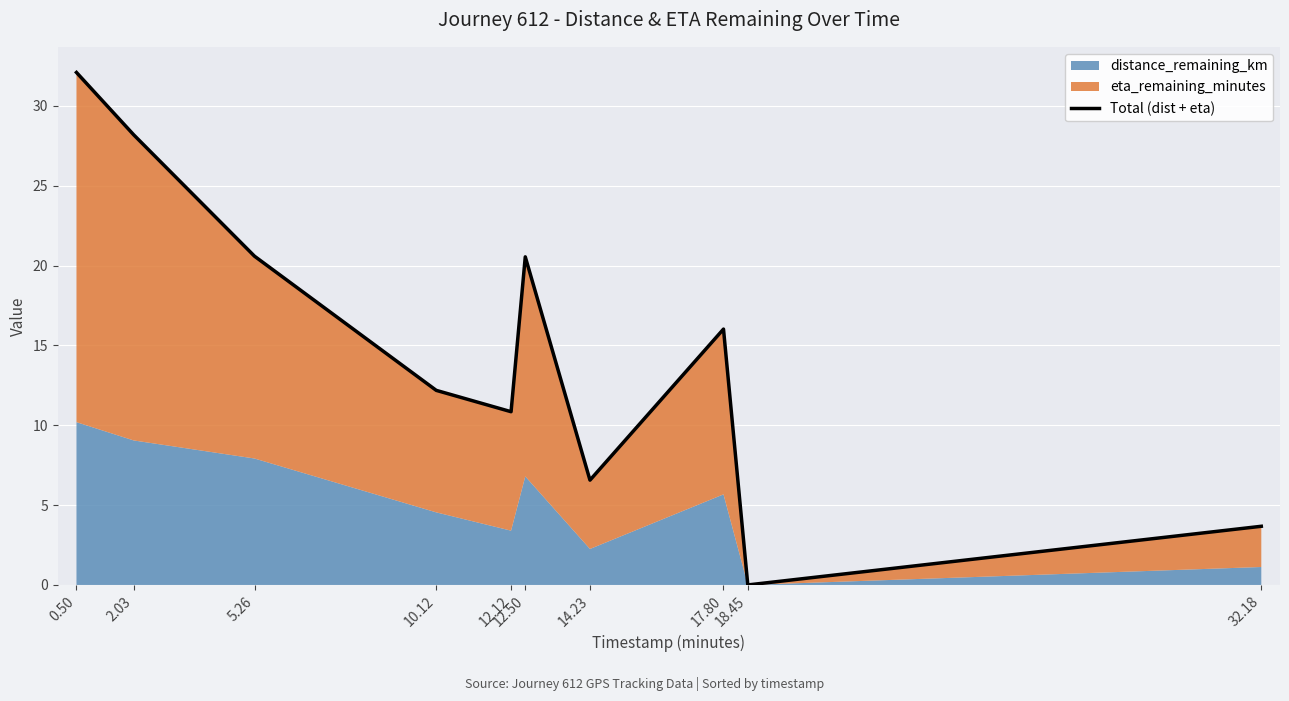

At which label is the value closest to 16?

17.80